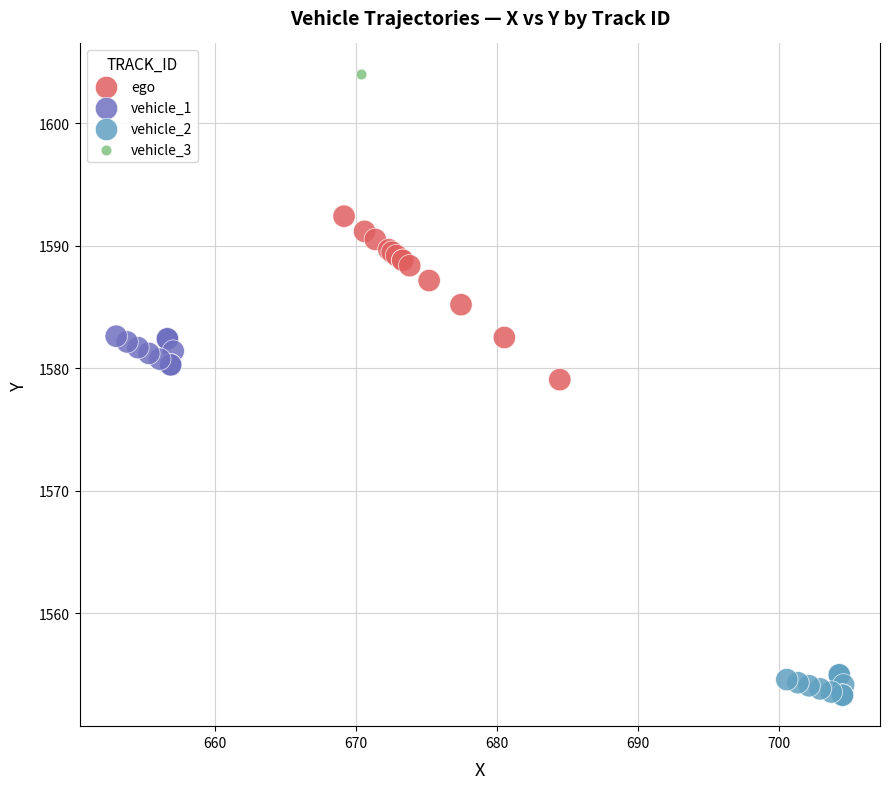

Which series reaches the minimum Y coordinate?

vehicle_2